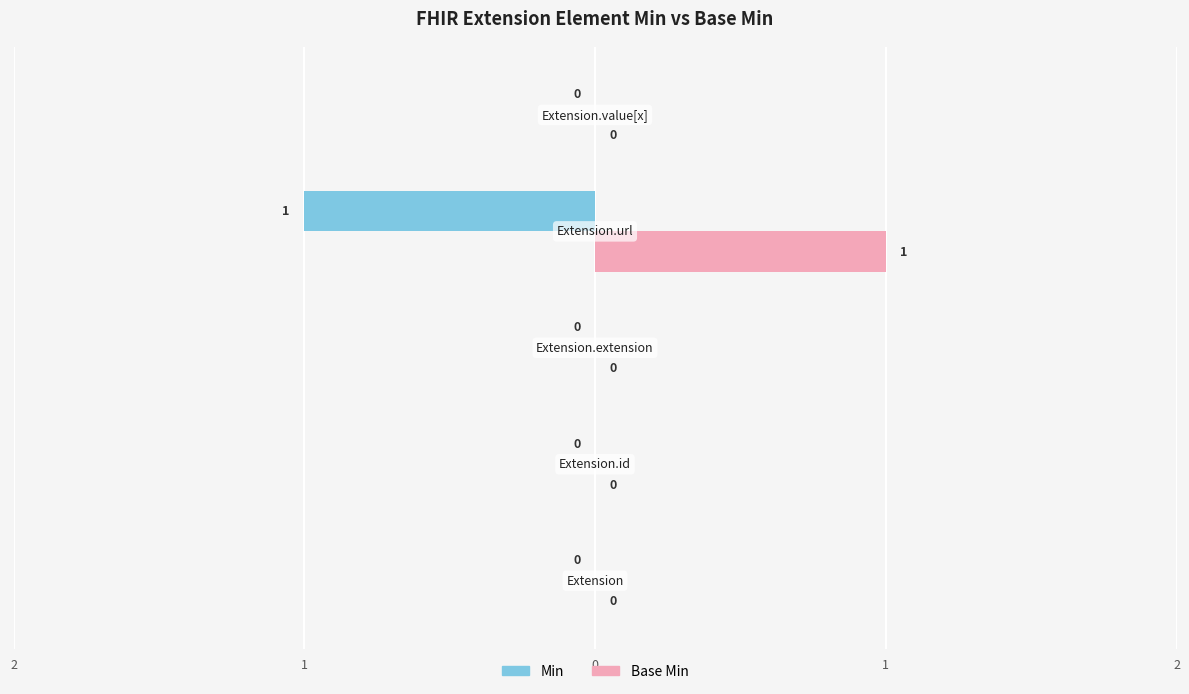

Reading left to right, list all the values displayed in this chart.

Min: 0	0	0	1	0
Base Min: 0	0	0	1	0